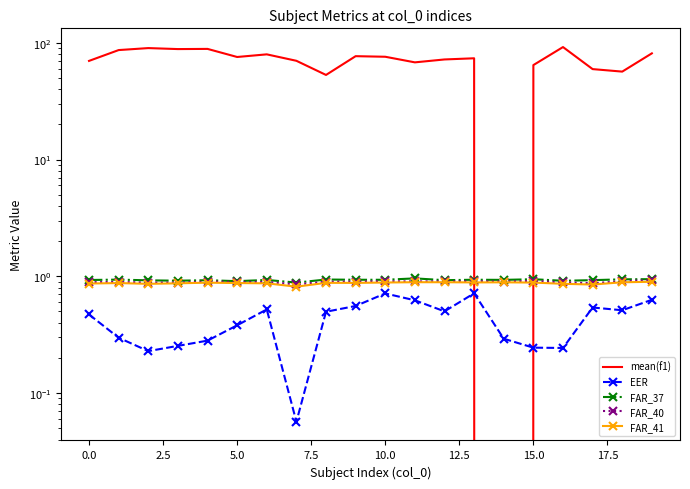

What is the spread (max minus min) of values at 2.5?

89.8